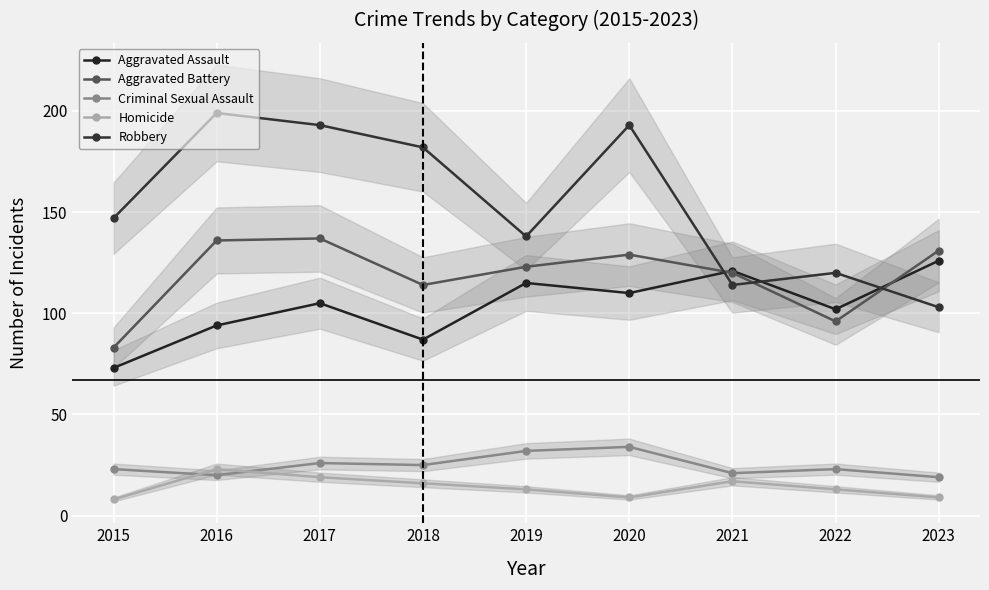

Is this an area chart (filled region under the line)?

No